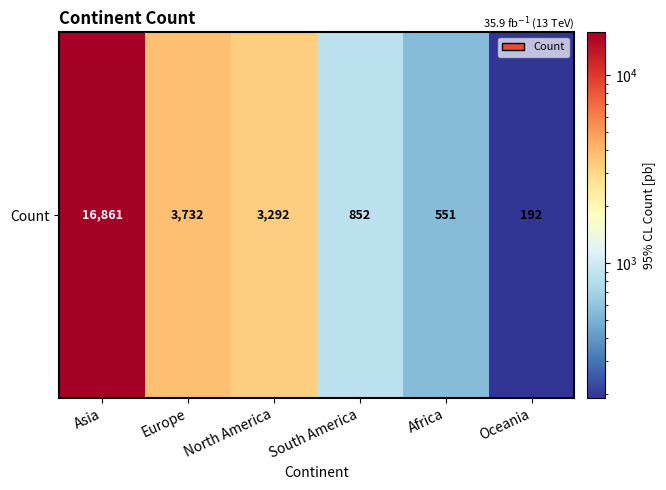

What is the maximum value shown in the chart?

16861